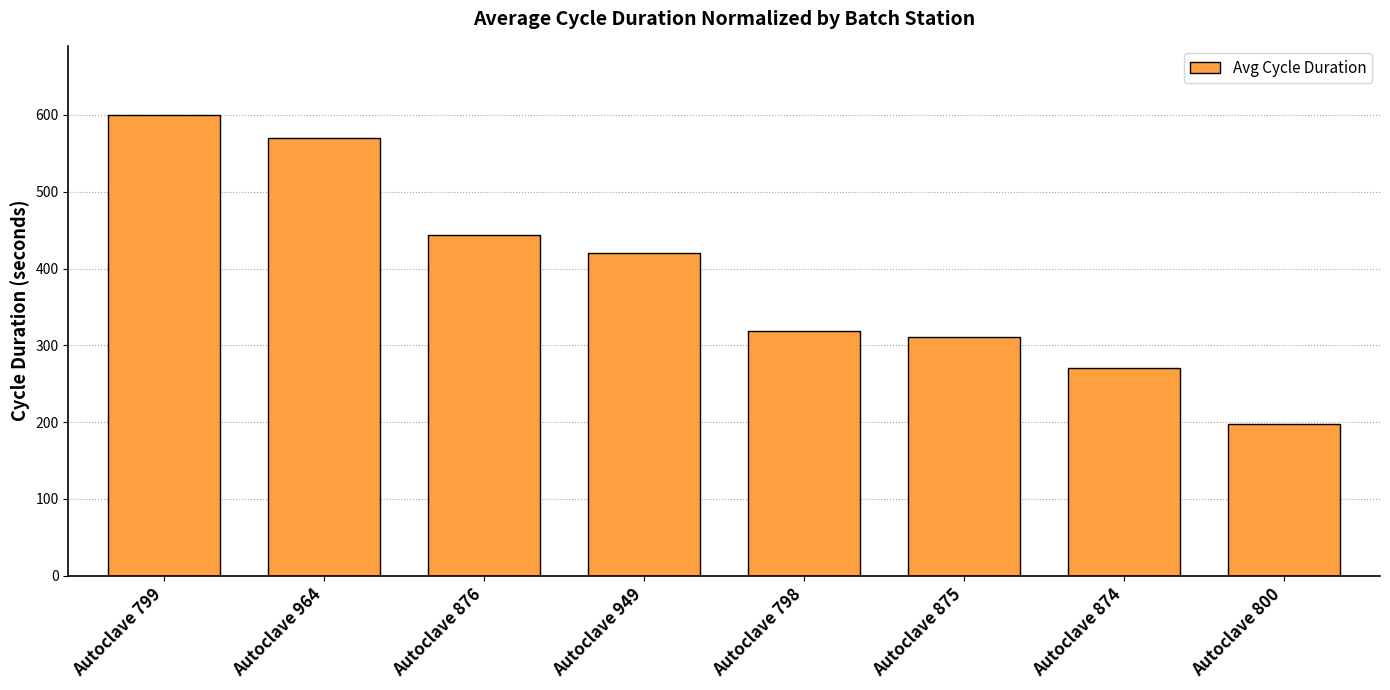

Rank the categories by value from highest to lowest.

Autoclave 799, Autoclave 964, Autoclave 876, Autoclave 949, Autoclave 798, Autoclave 875, Autoclave 874, Autoclave 800